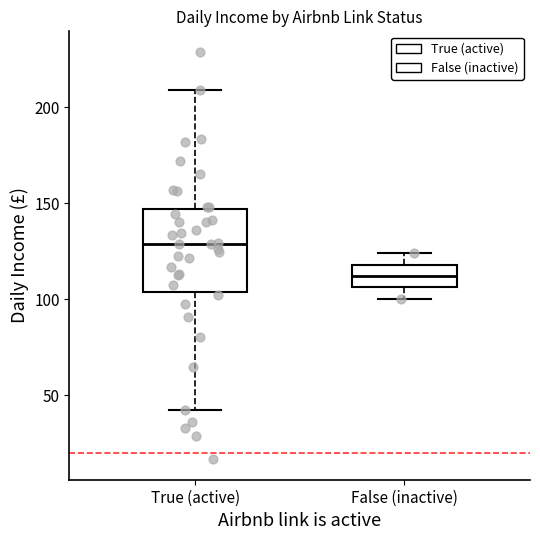

Reading left to right, read every box against the y-axis: the position of its median line, the range the box covers, and the ends of its whiskers. The values are not printed on the chart, so give them approximately, as read against the axis.

True (active): median 130, box 105 to 145, whiskers 40 to 210
False (inactive): median 110, box 105 to 120, whiskers 100 to 125